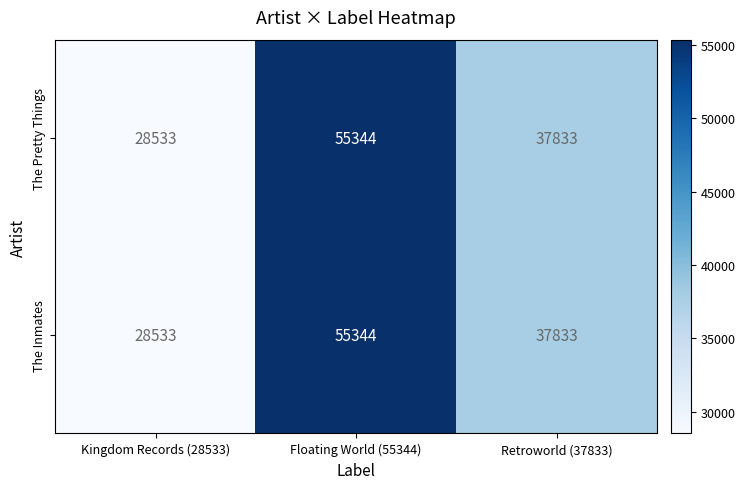

Which label corresponds to the largest value in the chart?

Floating World (55344)